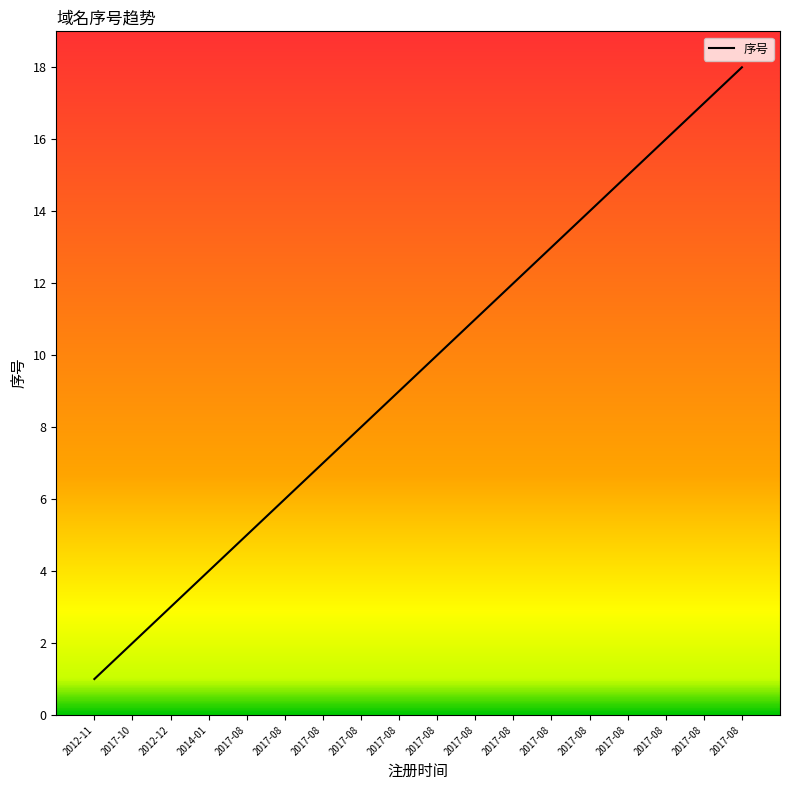

Reading left to right, list all the values displayed in this chart.

1	2	3	4	5	6	7	8	9	10	11	12	13	14	15	16	17	18